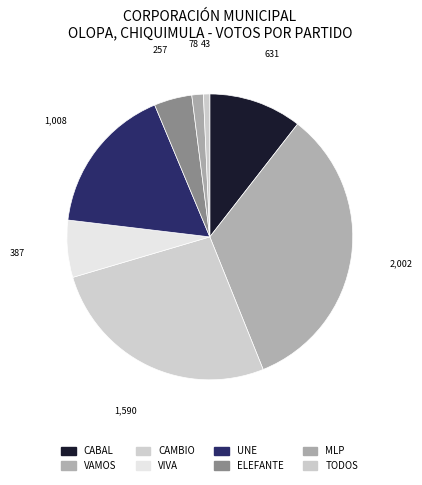

How many segments does this pie chart have?

8